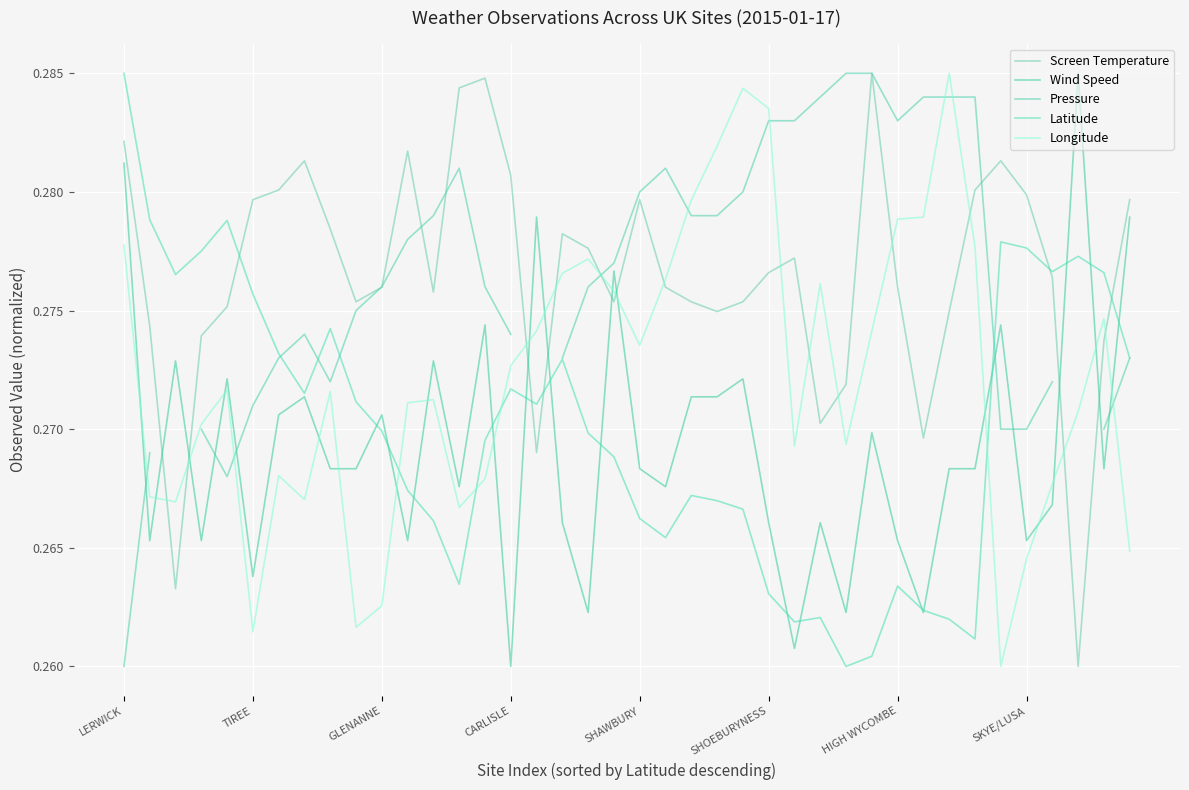

Which series changed the most between LERWICK and 36?

Wind Speed